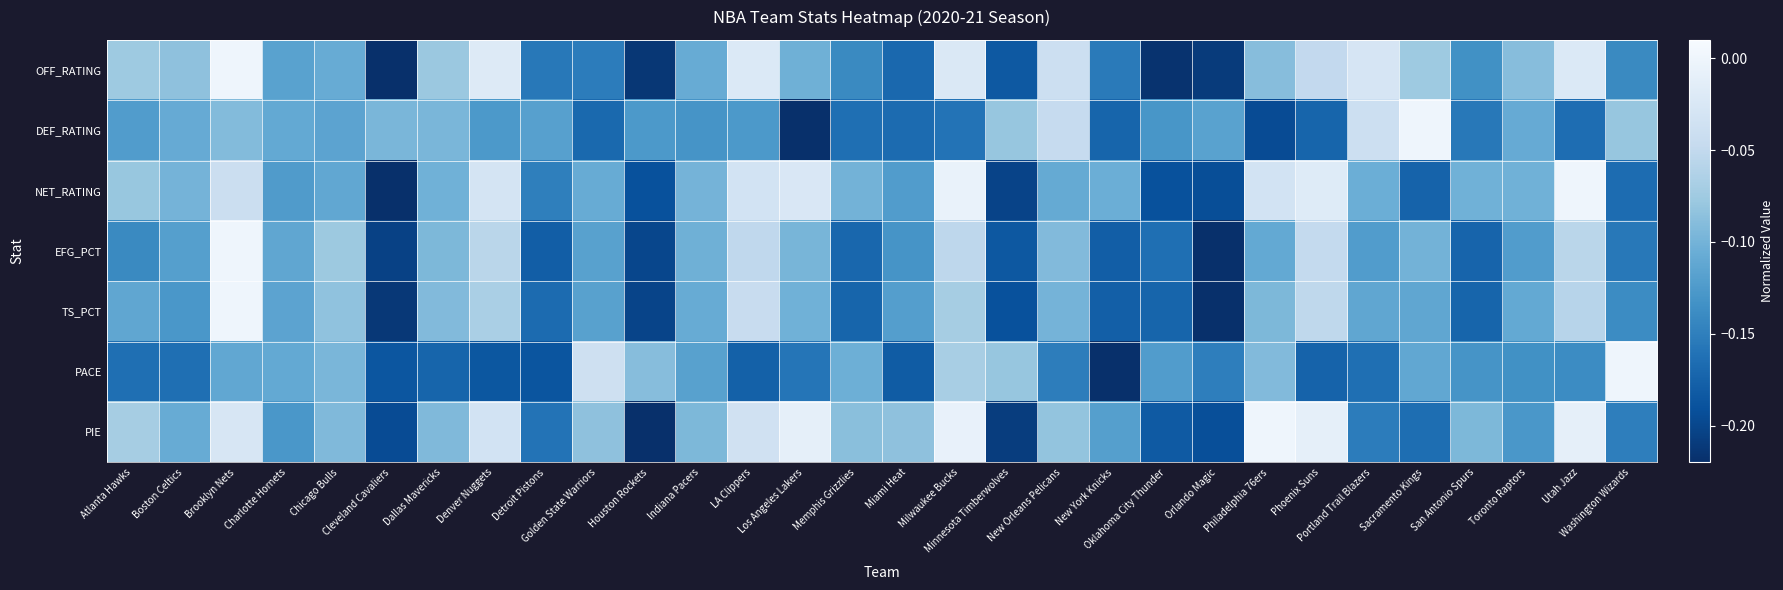

Which series has the largest total across all categories?

PIE